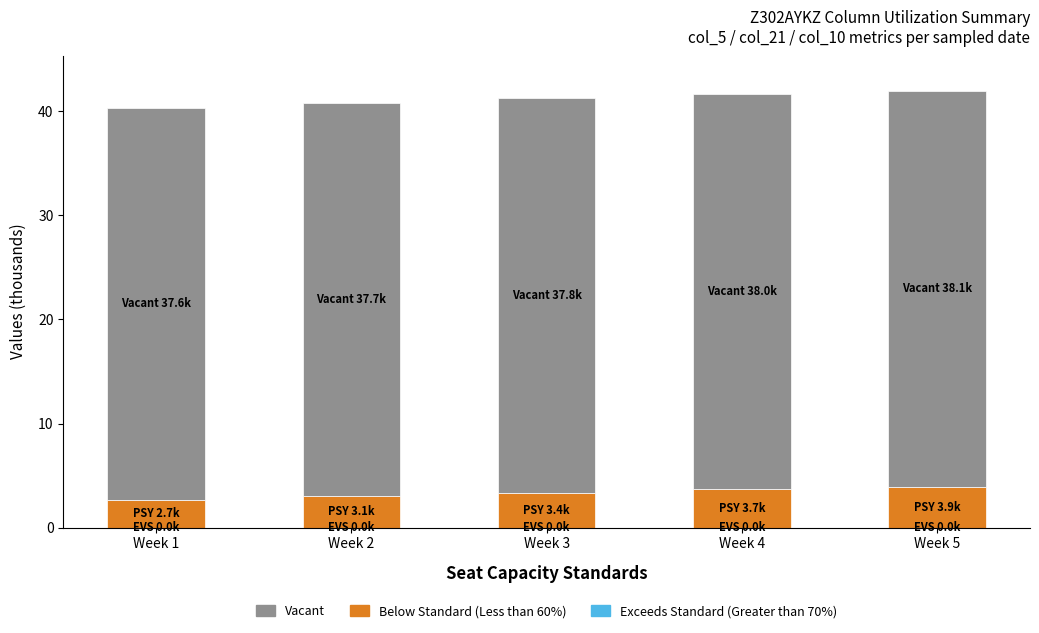

What is the difference between the second highest and minimum values in the Vacant series?

0.4